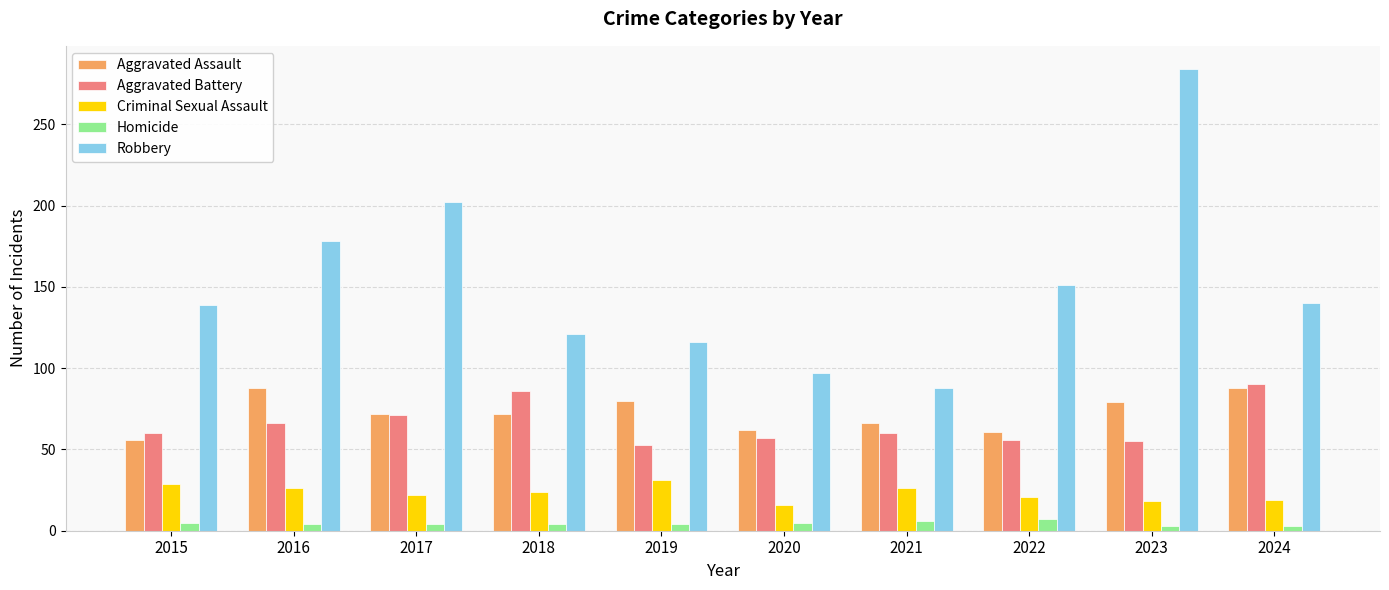

What is the smallest value displayed?

3